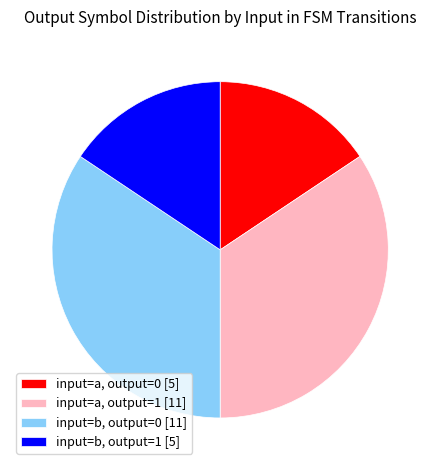

Do input=a, output=0 [5] and input=b, output=1 [5] together represent more than half of the pie?

No